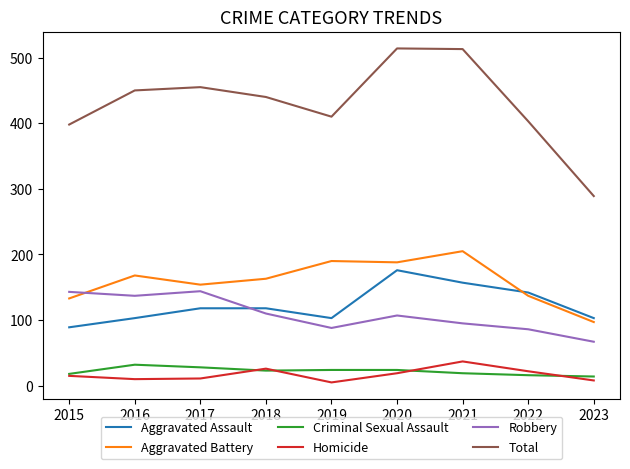

True or false: Aggravated Battery and Total intersect in this chart.

False